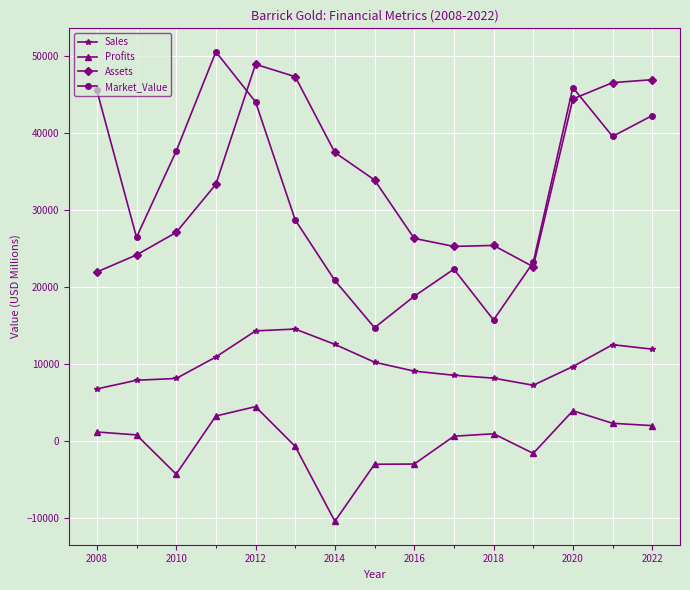

True or false: Market_Value and Profits cross at least once.

False